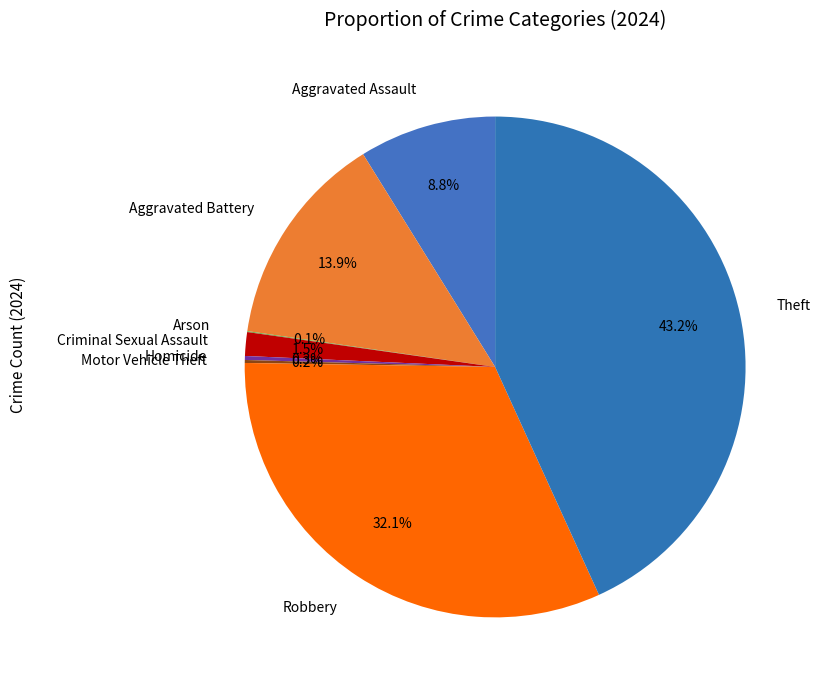

The Theft slice represents 43% of the pie. True or false?

True